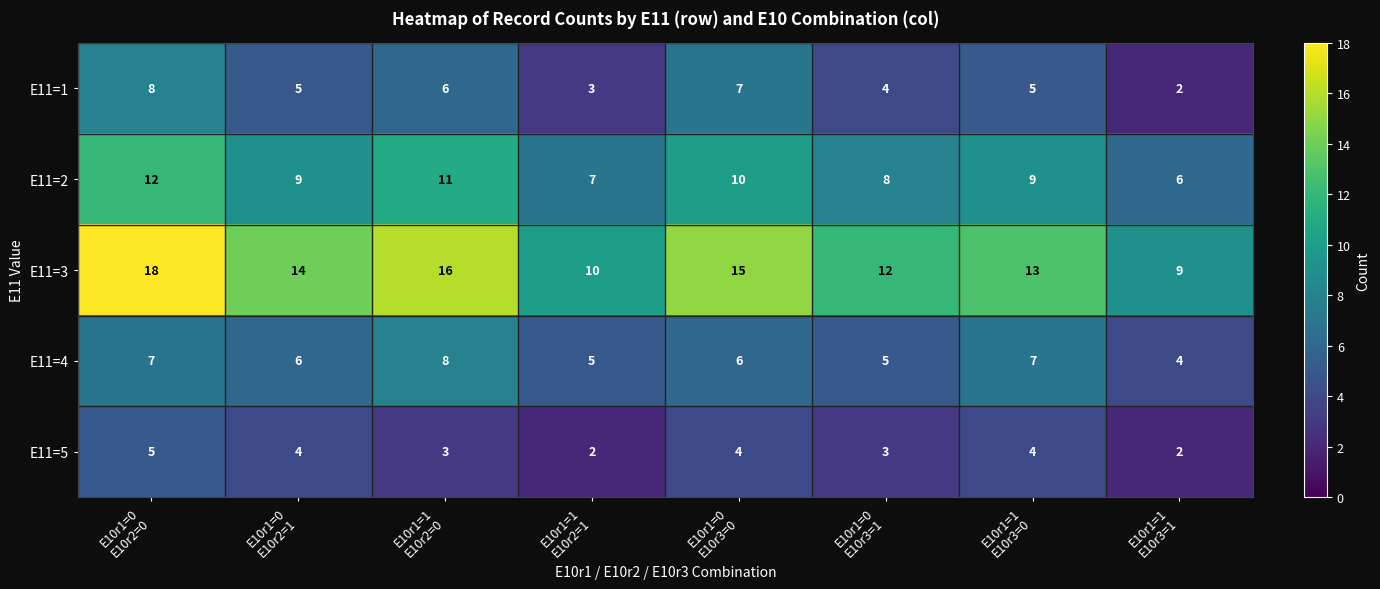

Which series has the largest range (max minus min)?

E11=3